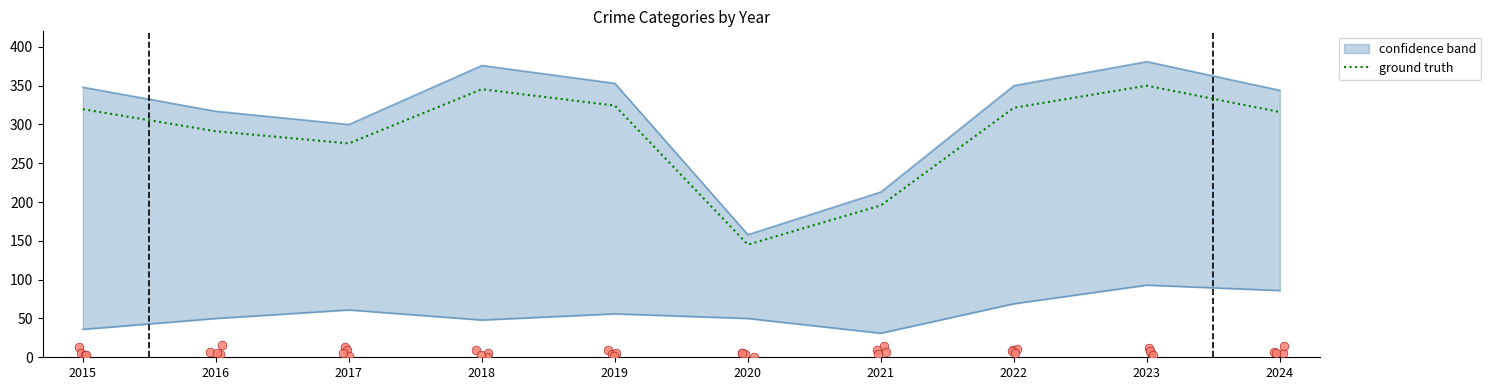

Approximately how many times larger is the value at 2020 compared to 2015?

0.5